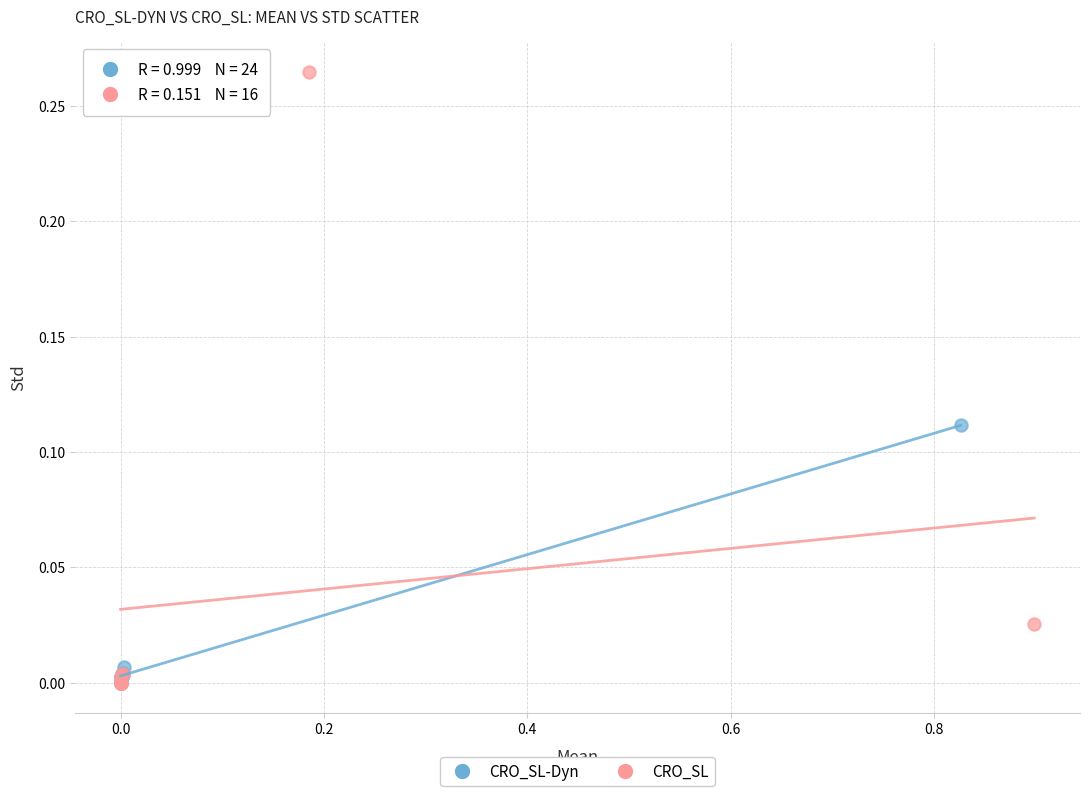

Which series contains the highest Y value?

CRO_SL